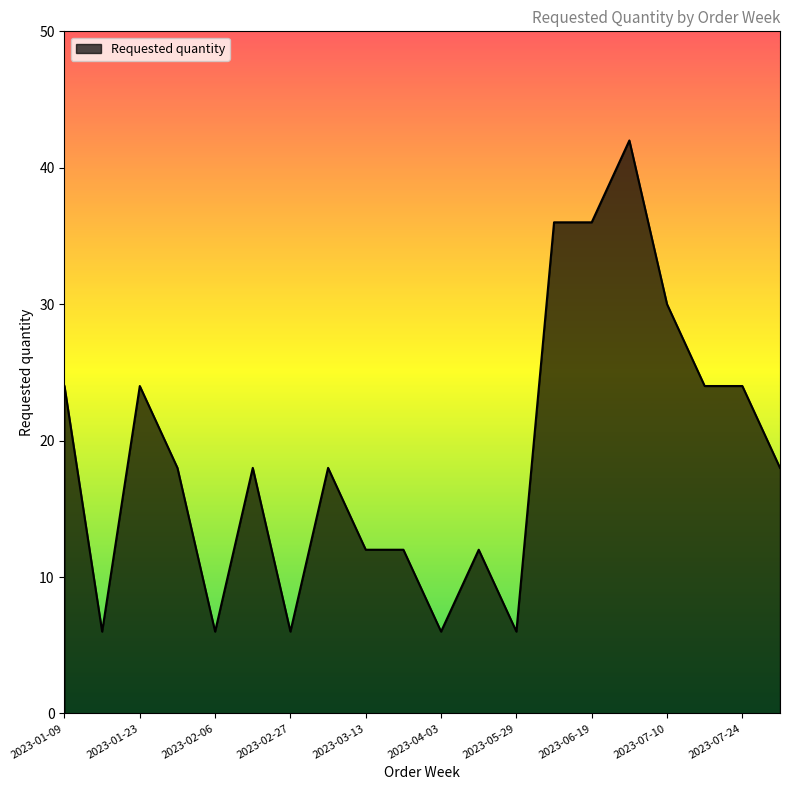

What is the greatest value displayed?

42